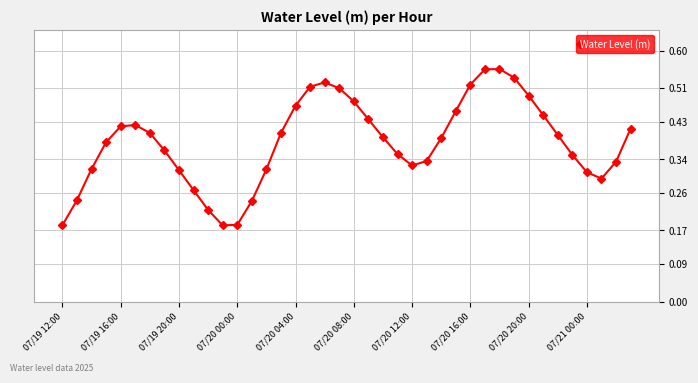

How many values are between 0 and 1?

40